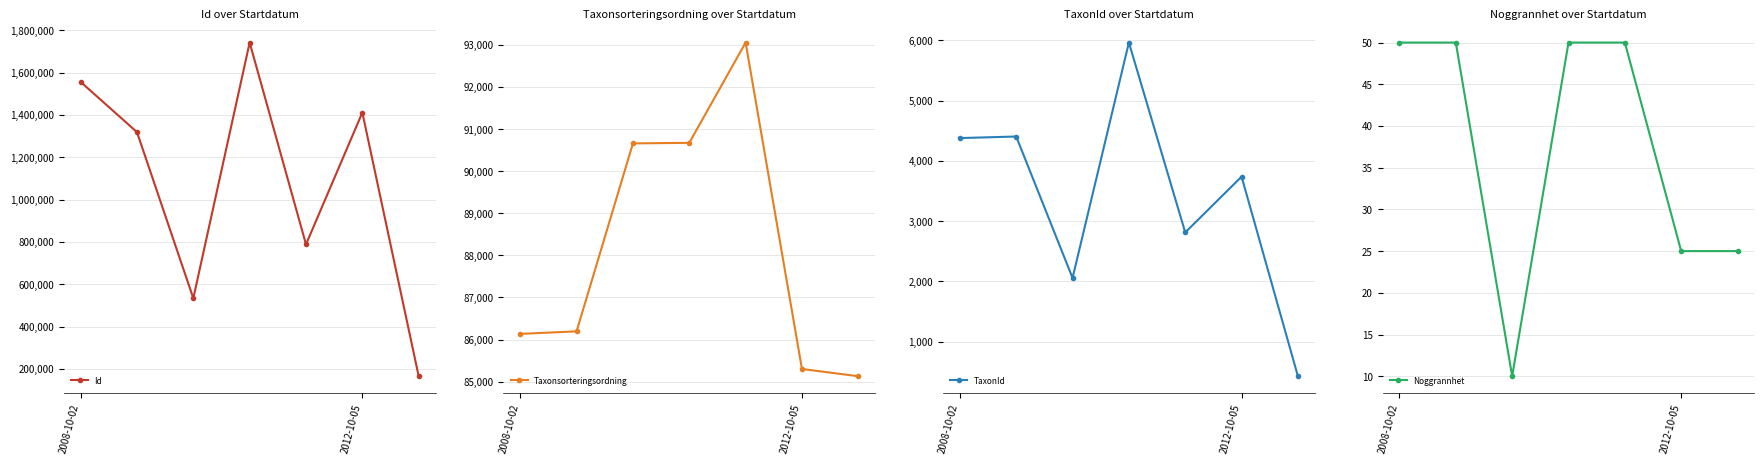

Reading left to right, what are all the values shown in this chart?

Id: 1556133	1318905	533952	1741947	788365	1411249	165466
Taxonsorteringsordning: 86135	86195	90660	90673	93055	85301	85129
TaxonId: 4379	4405	2058	5964	2813	3739	427
Noggrannhet: 50	50	10	50	50	25	25